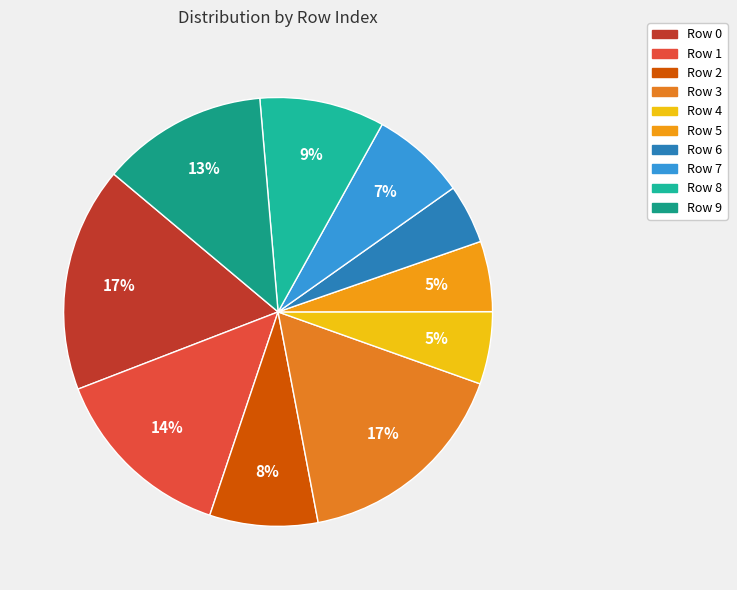

How many segments does this pie chart have?

10